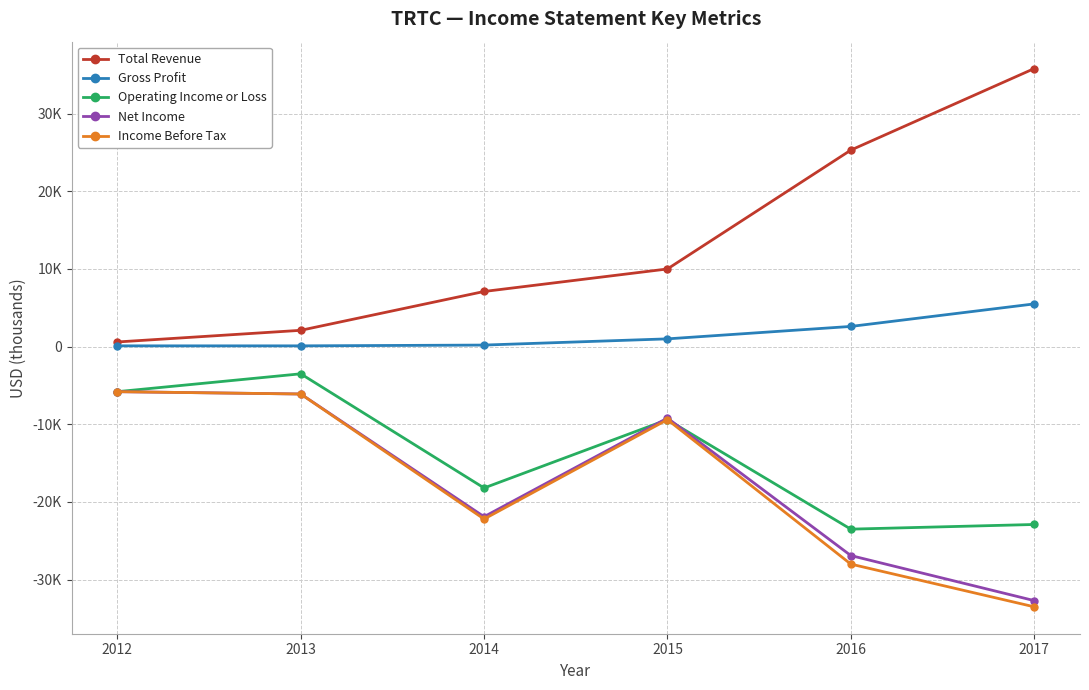

List the labels in order of Gross Profit value, largest first.

2017, 2016, 2015, 2014, 2012, 2013